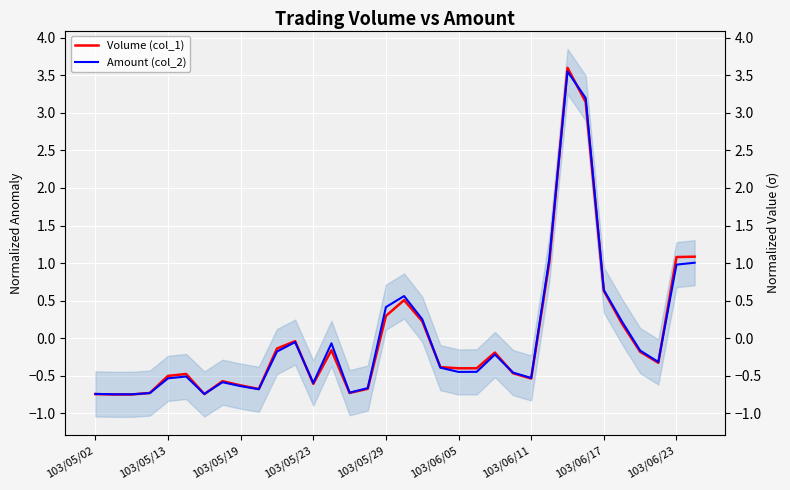

Rank the categories by Volume (col_1) value from highest to lowest.

26, 27, 33, 32, 25, 28, 17, 16, 18, 29, 11, 10, 13, 30, 22, 31, 19, 20, 21, 23, 103/06/05, 103/05/29, 24, 103/06/17, 12, 103/06/23, 15, 9, 103/05/23, 14, 103/05/02, 103/06/11, 103/05/13, 103/05/19